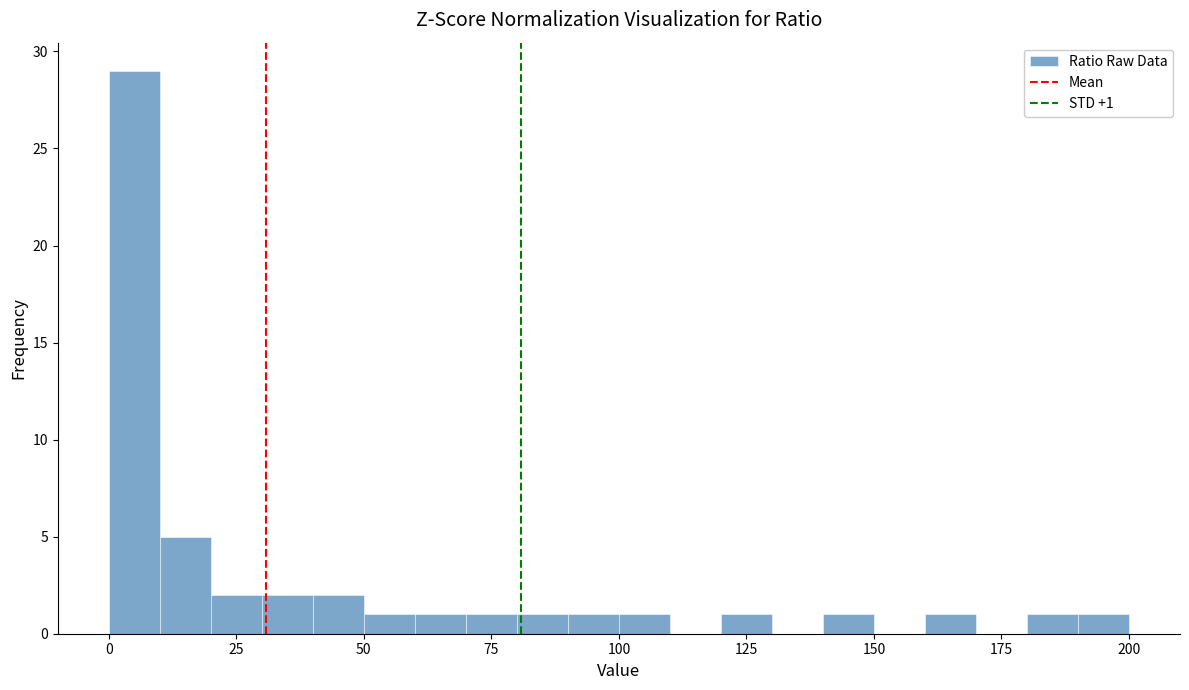

Read against the x-axis, roughly where is the centre of the tallest bar?

5